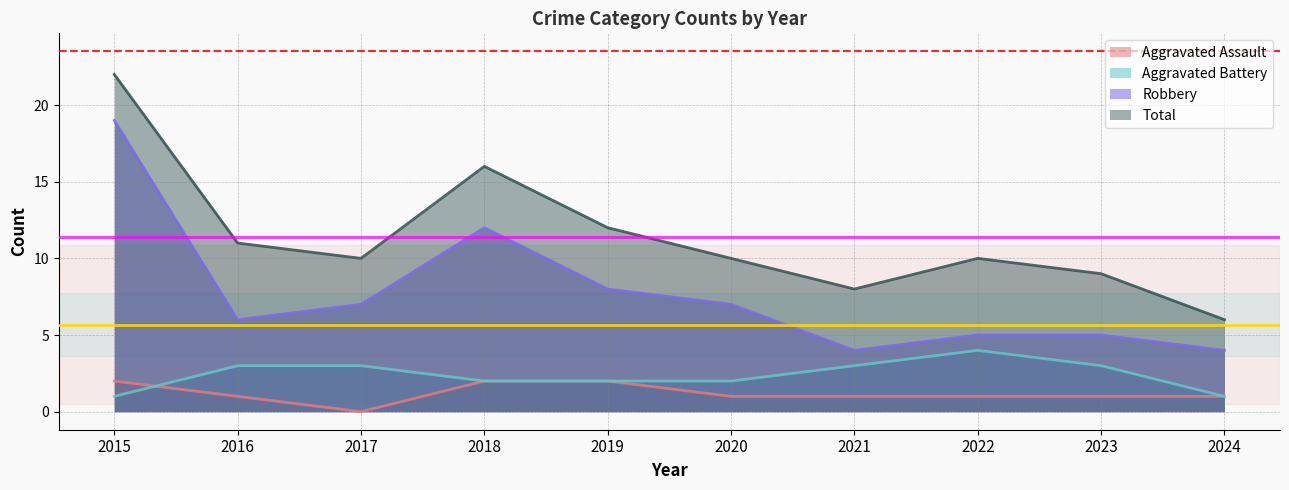

Reading right to left, list all the values displayed in this chart.

Aggravated Assault: 1	1	1	1	1	2	2	0	1	2
Aggravated Battery: 1	3	4	3	2	2	2	3	3	1
Robbery: 4	5	5	4	7	8	12	7	6	19
Total: 6	9	10	8	10	12	16	10	11	22